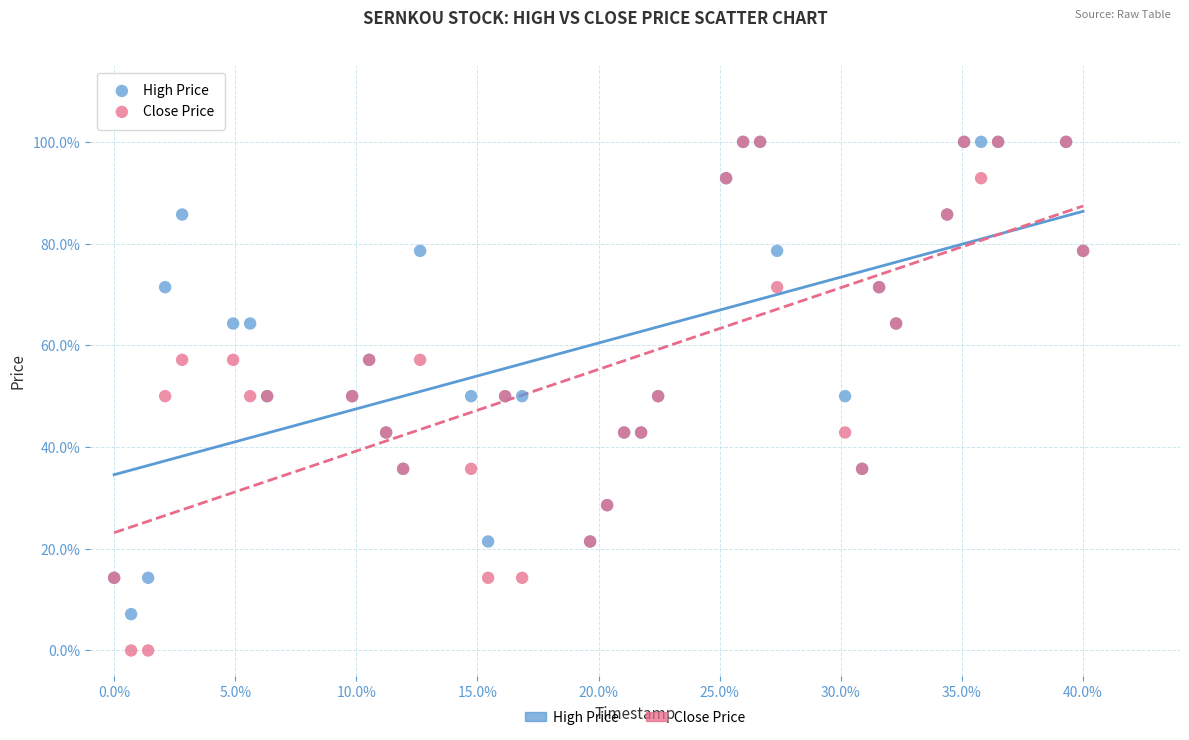

What are all the series names shown in the legend?

High Price, Close Price